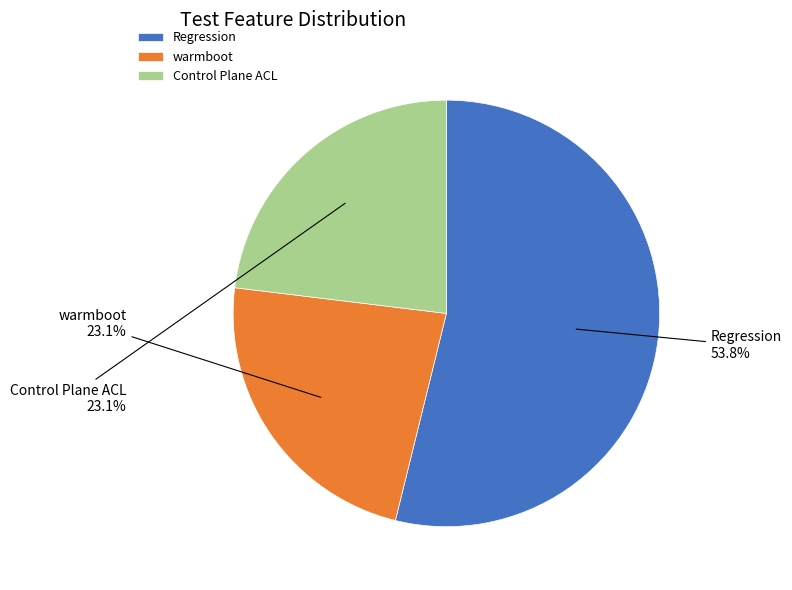

Does Control Plane ACL represent more than half of the total?

No